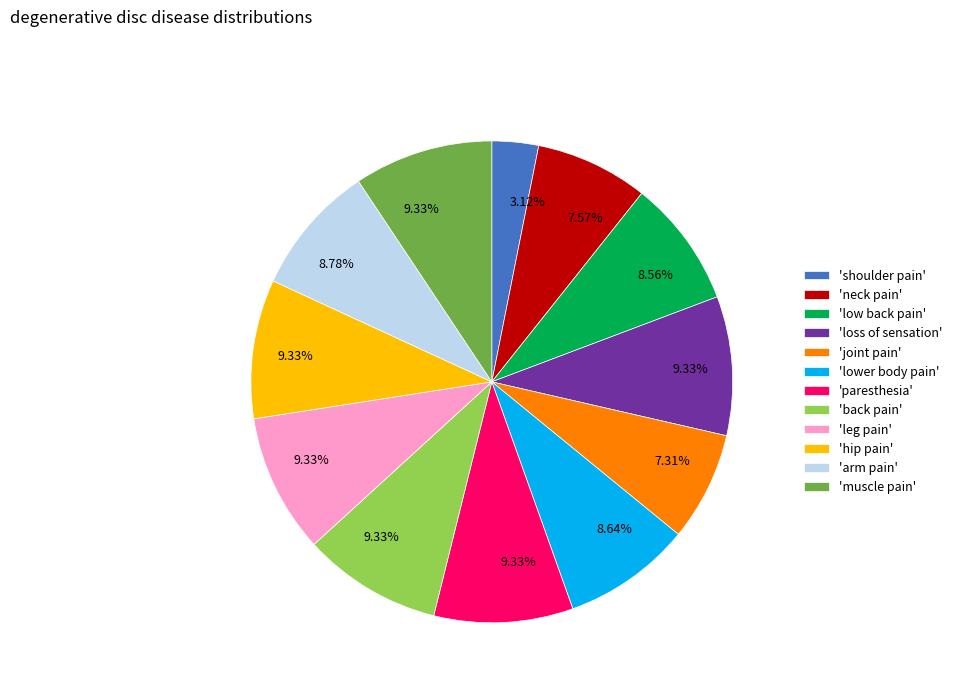

Which category has the smallest portion of the pie?

'shoulder pain'